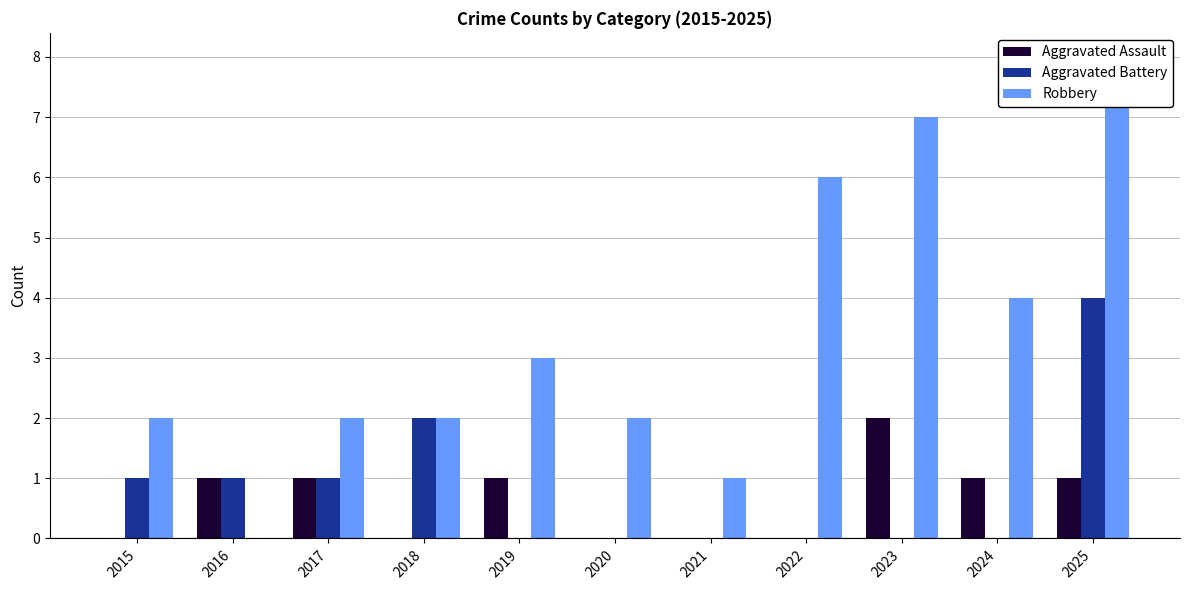

What is the value of the Robbery bar at the 8th from the left?

6